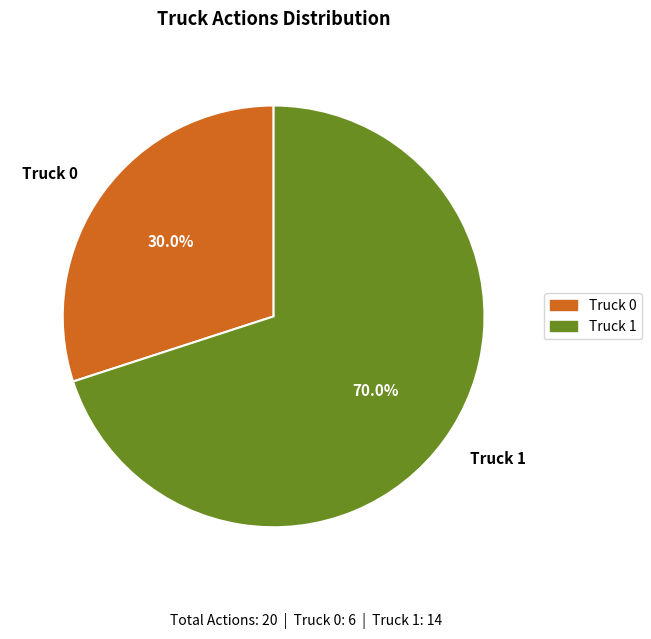

To the nearest percent, what percentage of the pie is Truck 1?

70%